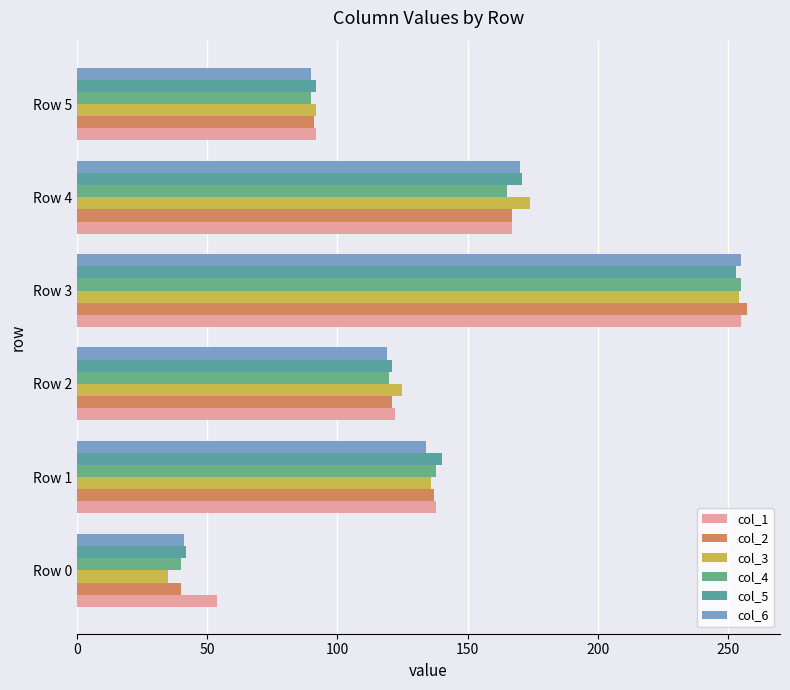

What is the difference between the second highest and minimum values in the col_4 series?

125